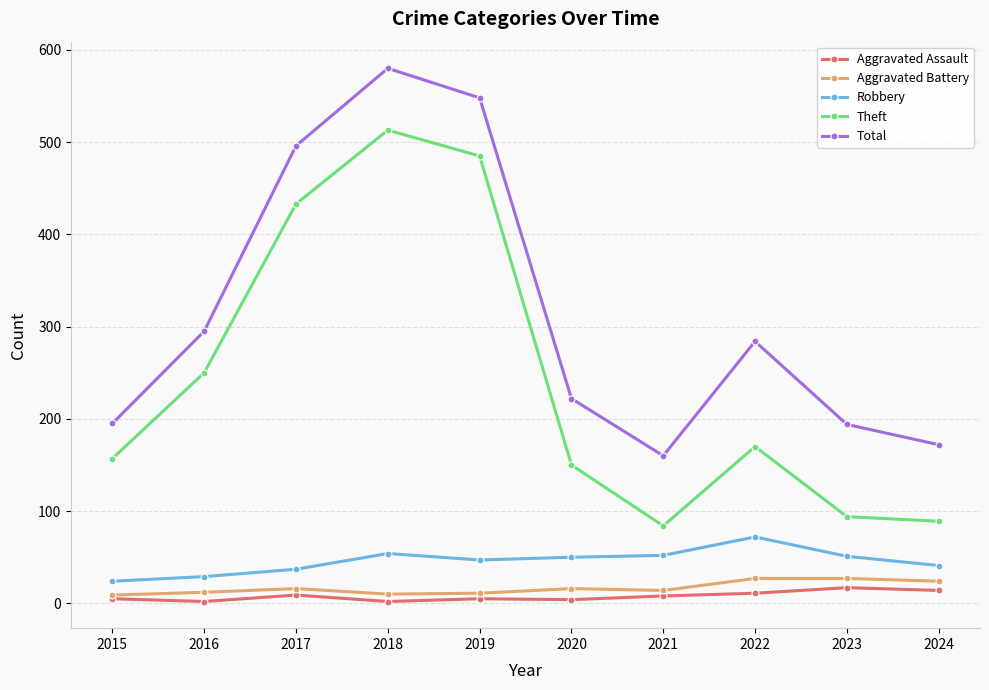

What is the highest value of the Theft series?

513